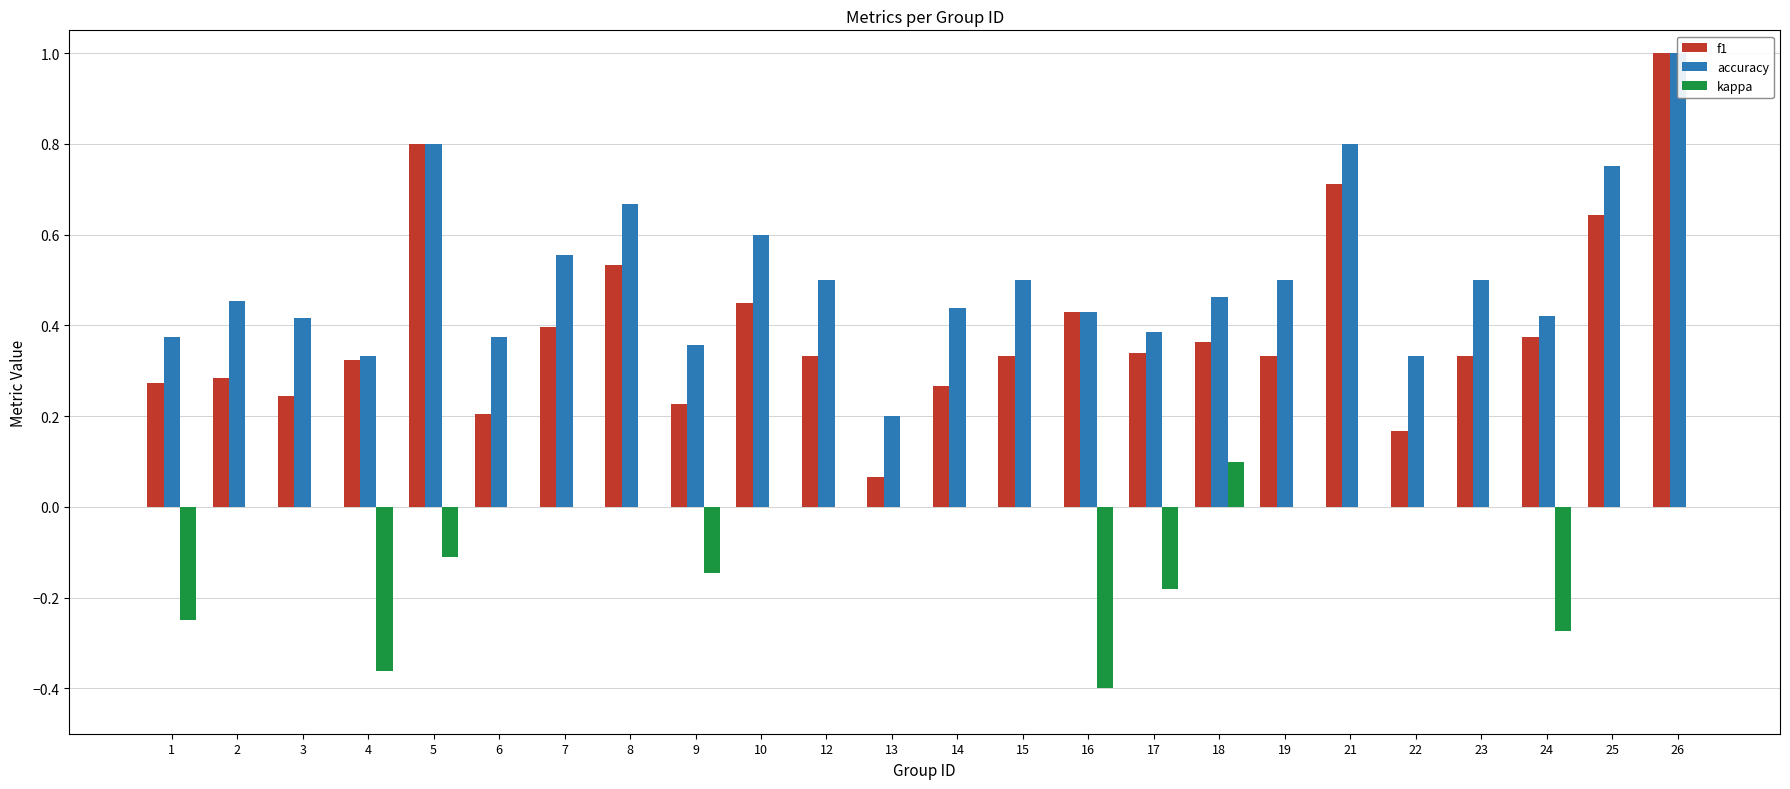

What is the value of the accuracy bar at the 1st from the left?

0.4